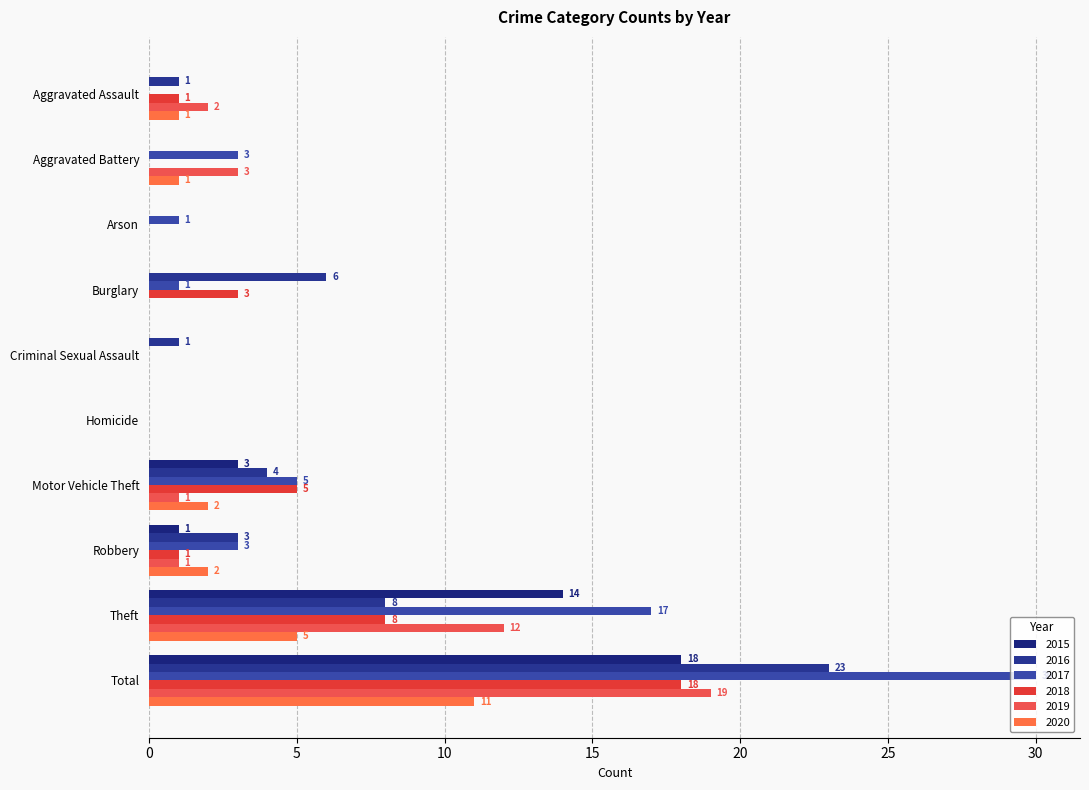

What is the label of the 8th bar from the left?

Robbery